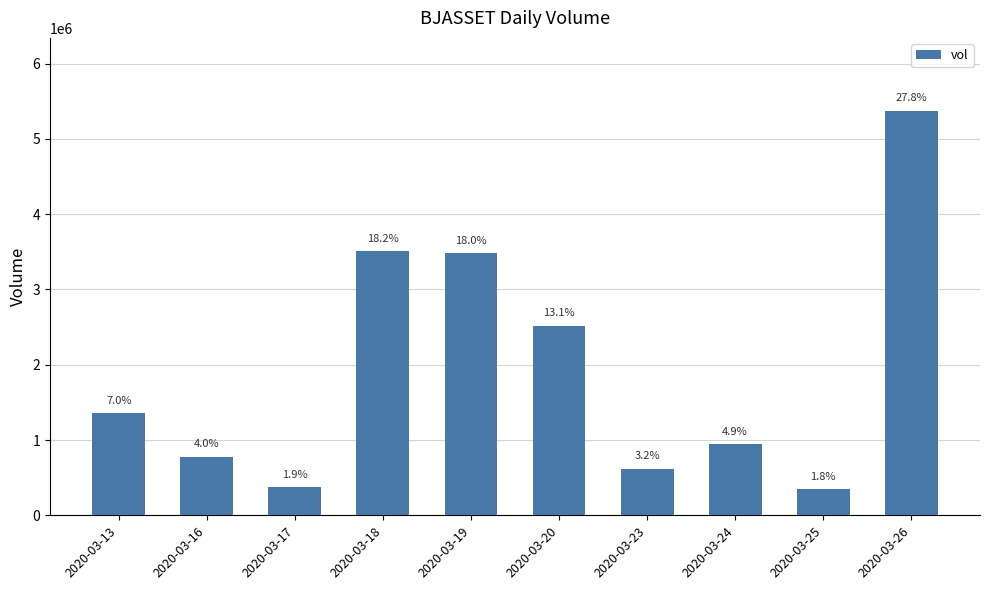

List the labels in order of value, largest first.

2020-03-26, 2020-03-18, 2020-03-19, 2020-03-20, 2020-03-13, 2020-03-24, 2020-03-16, 2020-03-23, 2020-03-17, 2020-03-25